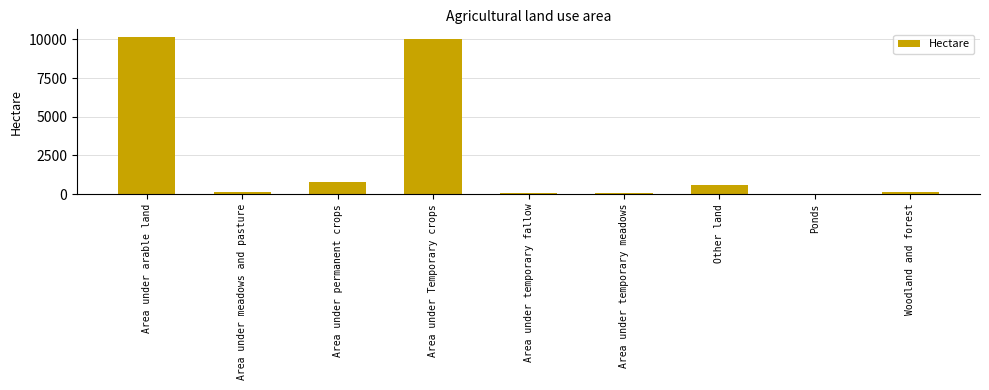

How many distinct data groups are displayed?

1